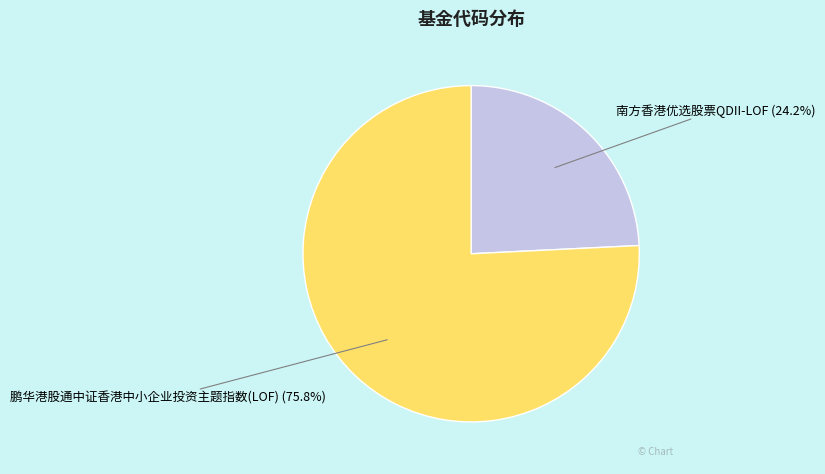

What portion of the pie excludes 南方香港优选股票QDII-LOF?

75.8%